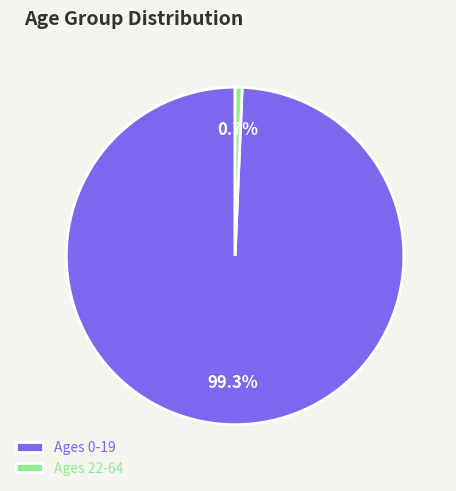

Is the sum of Ages 22-64 and Ages 0-19 greater than half?

Yes